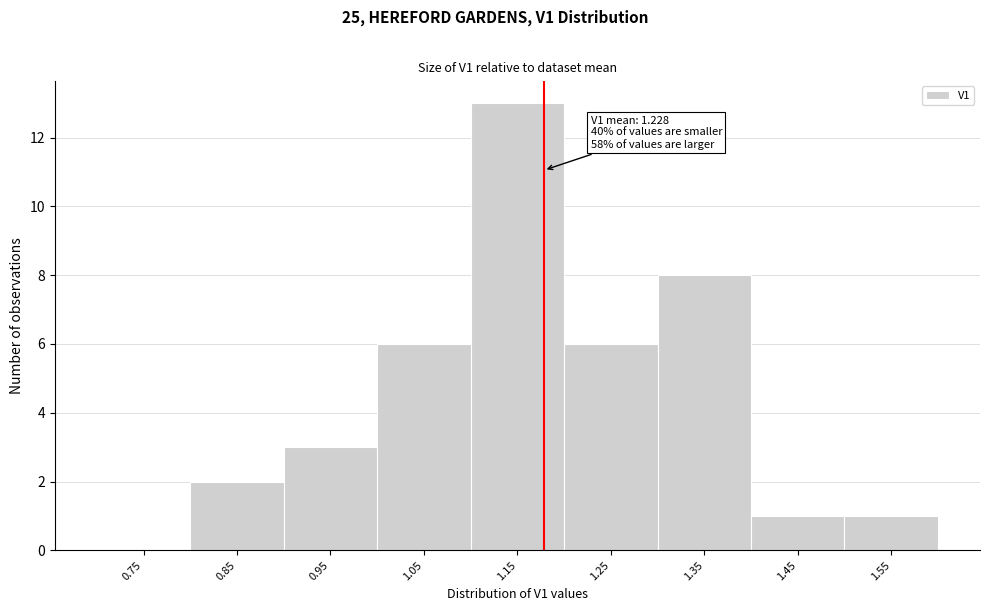

Reading right to left, list all the values displayed in this chart.

1.55=1	1.45=1	1.35=8	1.25=6	1.15=13	1.05=6	0.95=3	0.85=2	0.75=0